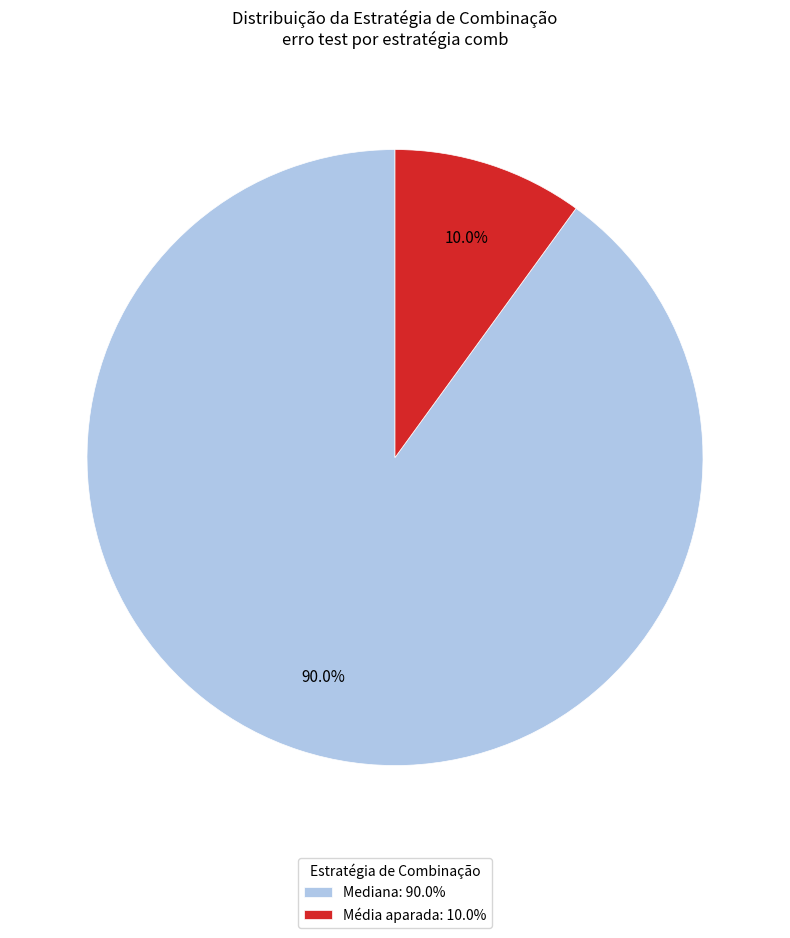

Is there a majority slice in this chart?

Yes